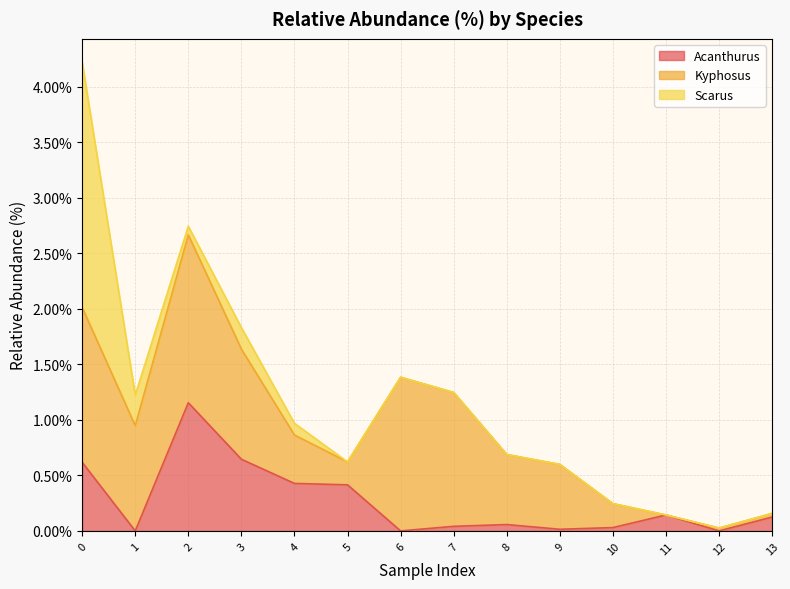

How many values in Scarus are above zero?

5